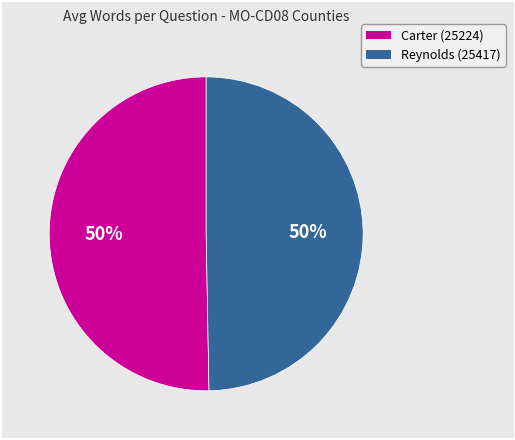

To the nearest percent, what percentage of the pie is Carter (25224)?

50%